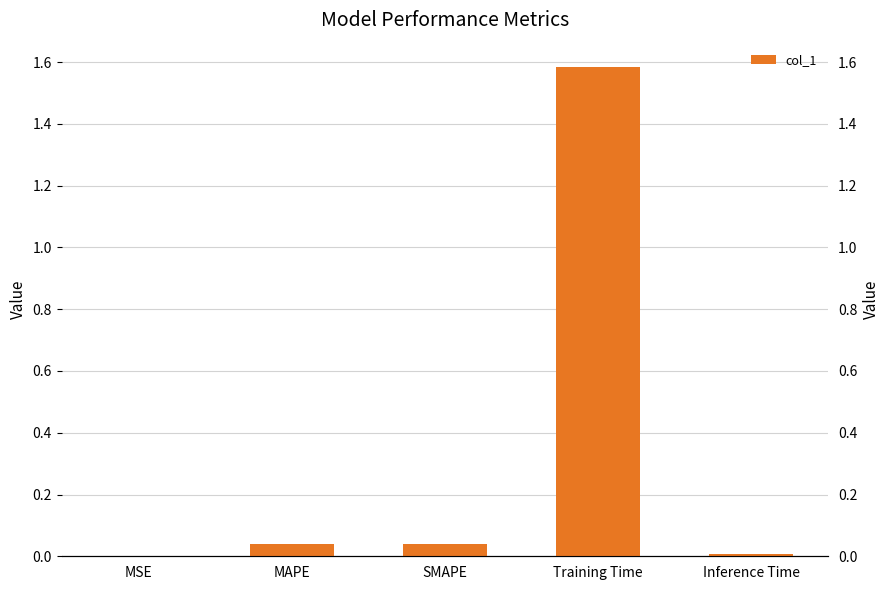

What position from the right is MSE?

5